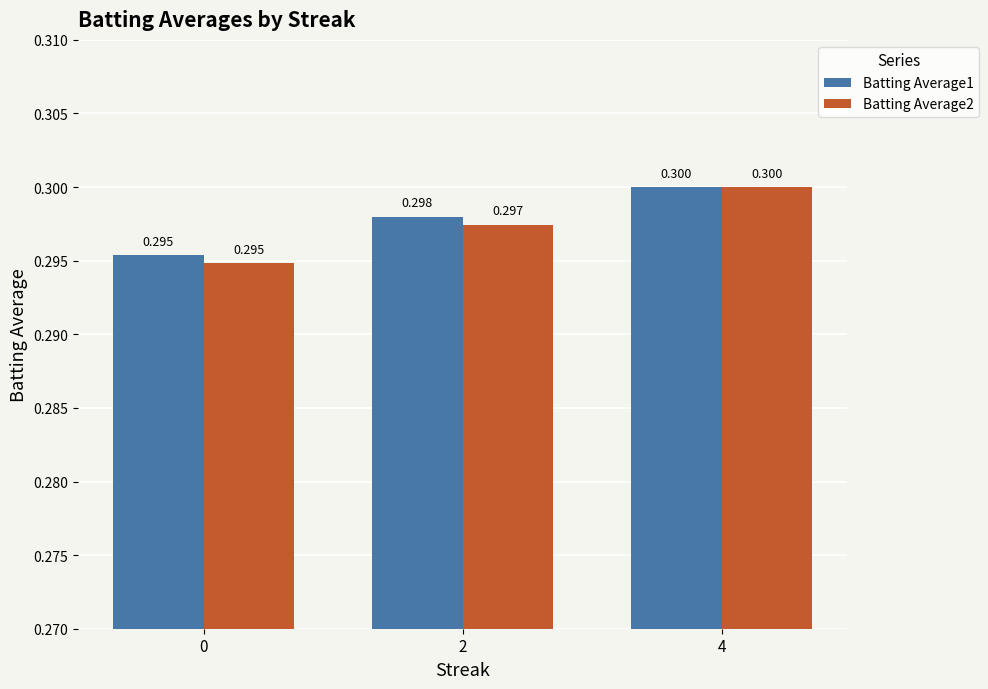

What is the maximum value shown in the chart?

0.3